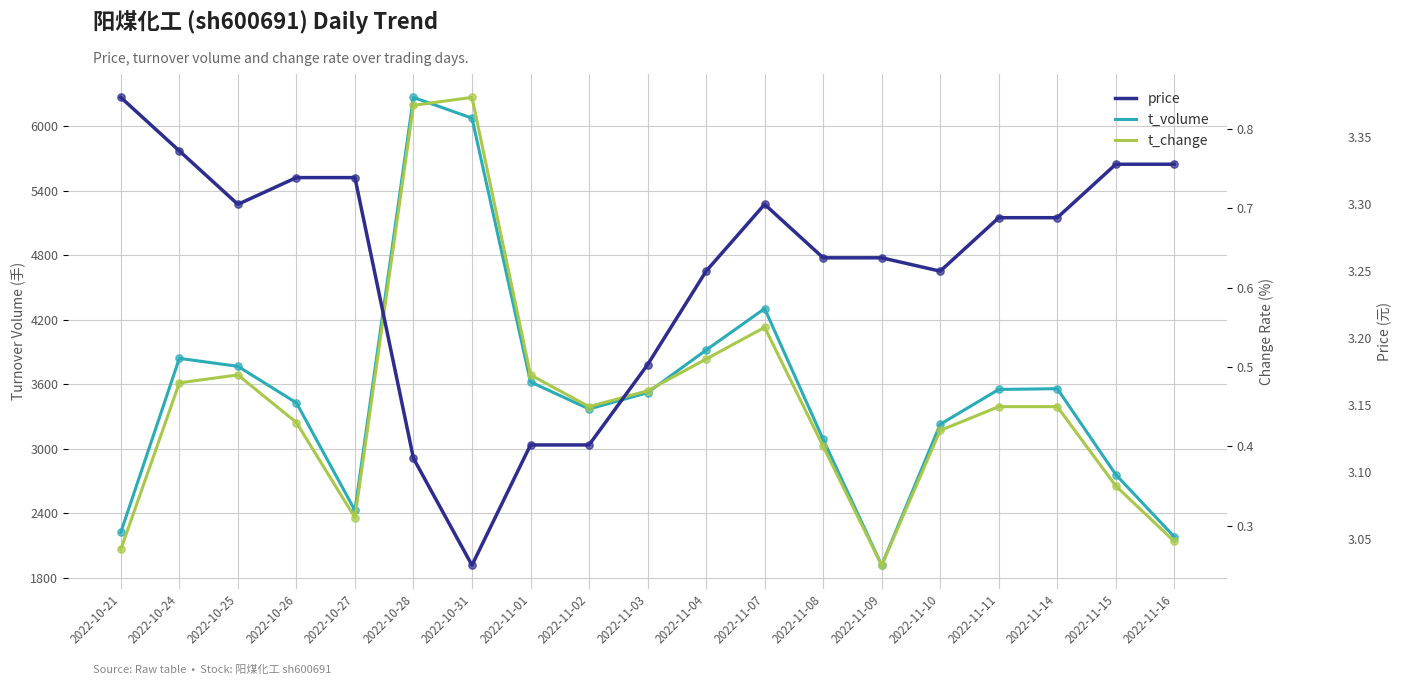

What is the total value across all series at 2022-11-07?

4305.9